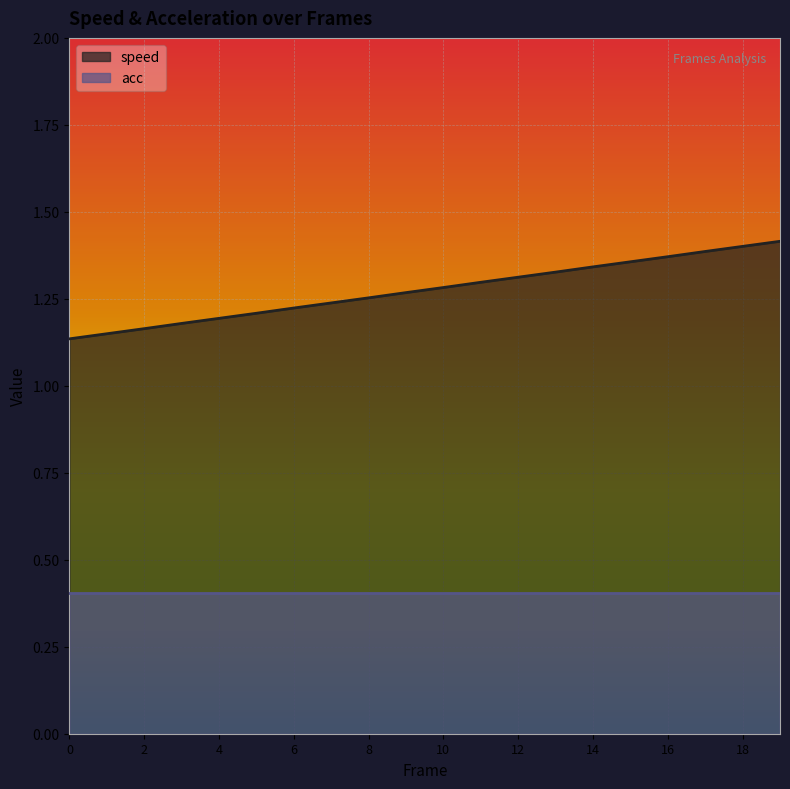

How many categories are shown in the chart?

20